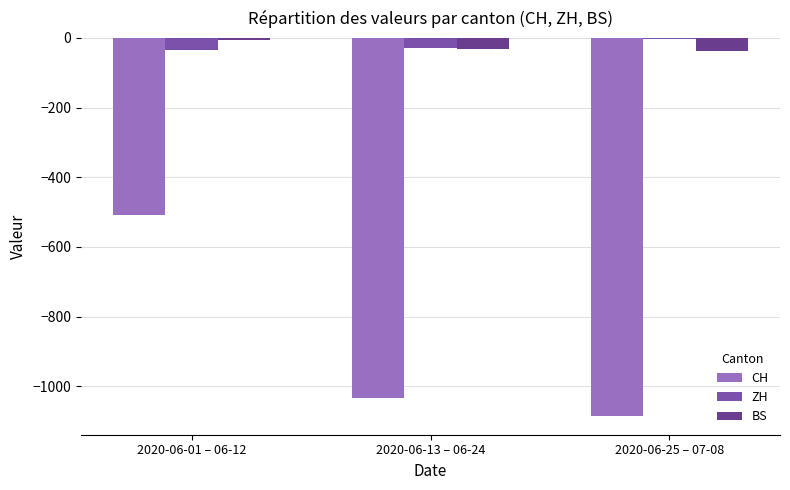

Is the value of CH at 2020-06-13 – 06-24 greater than the value of BS at 2020-06-01 – 06-12?

No